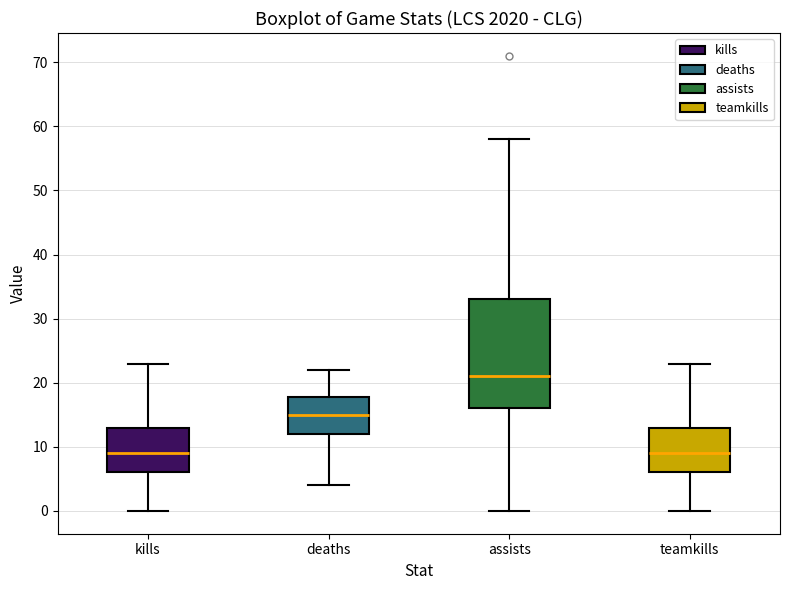

Which box has the highest median line?

assists